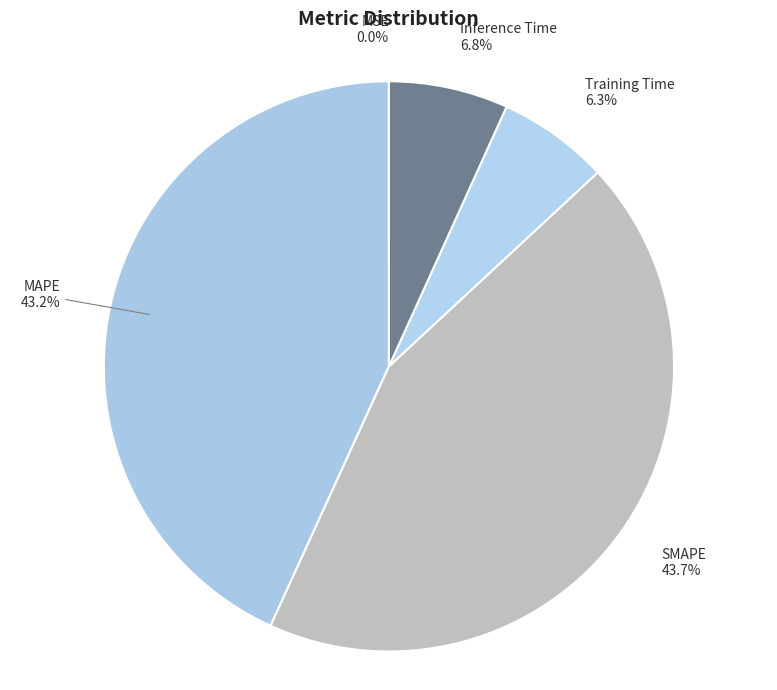

What percentage is the MAPE slice, to the nearest percent?

43%